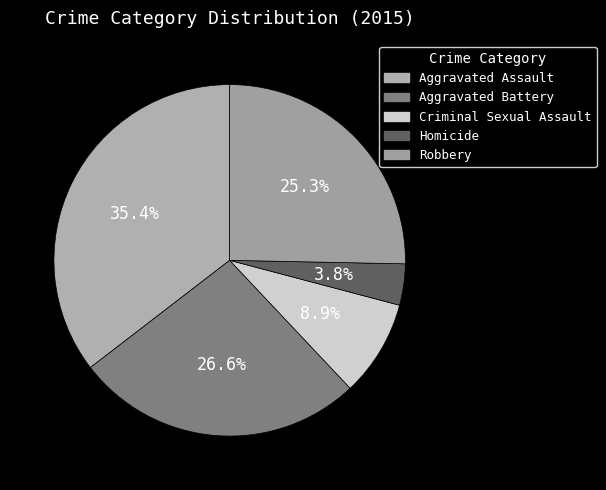

How many segments does this pie chart have?

5